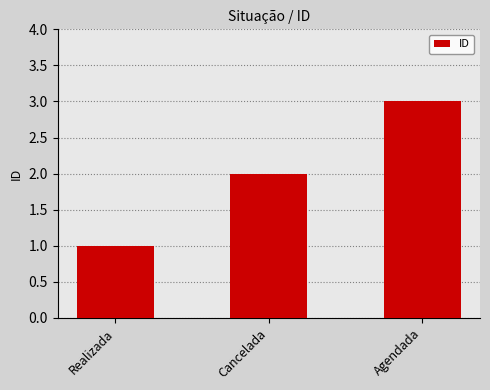

Approximately how many times larger is the value at Cancelada compared to Agendada?

0.7